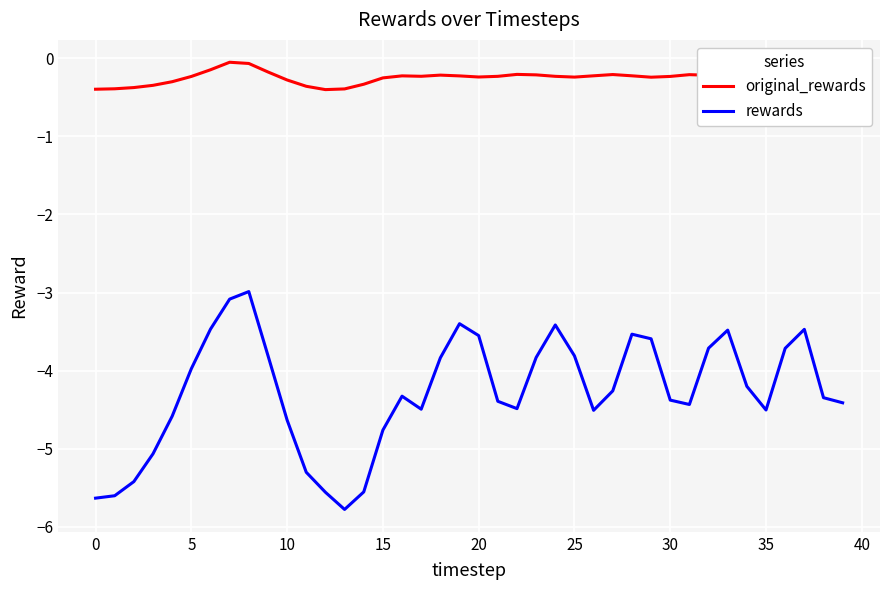

What is the difference between the maximum and minimum values in the original_rewards series?

0.4